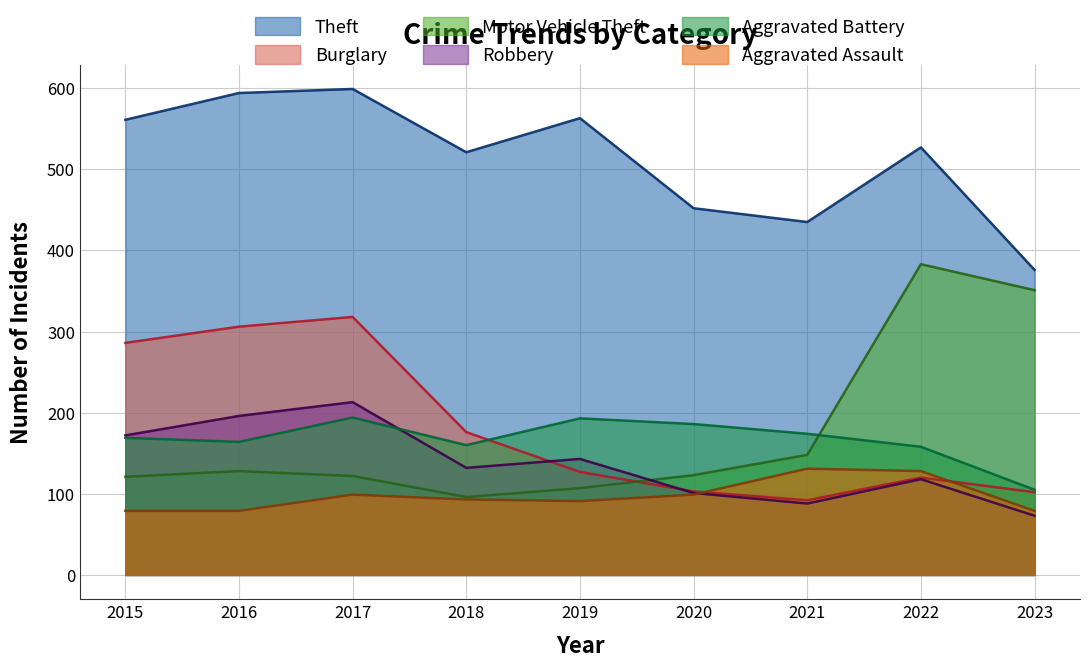

What is the average value of the Burglary series?

181